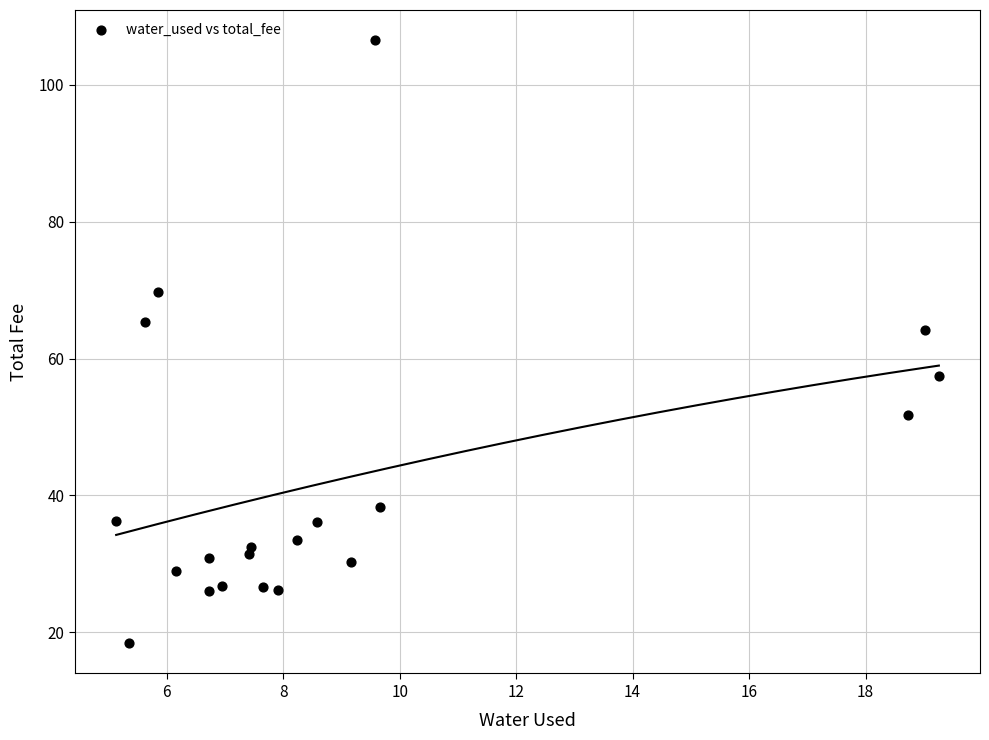

What Y value in the scatter plot is closest to 62?

64.2